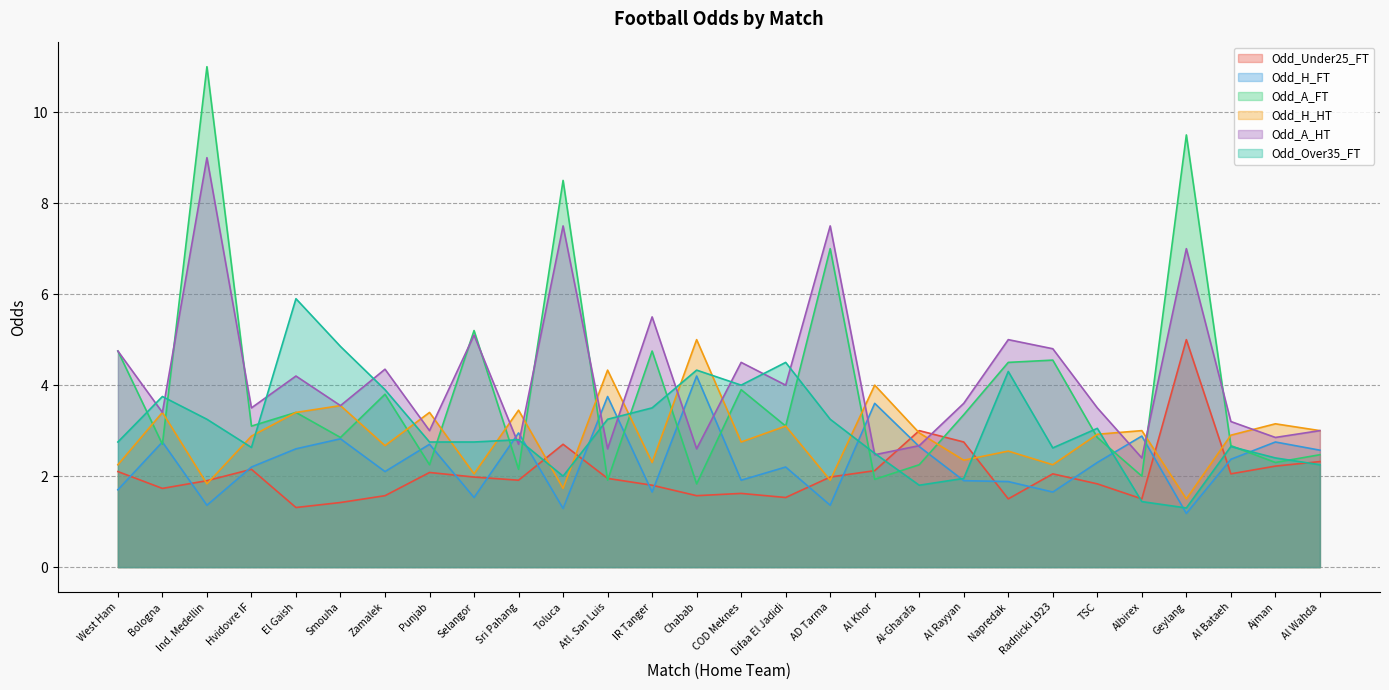

At which category does the chart reach its minimum across all series?

Geylang